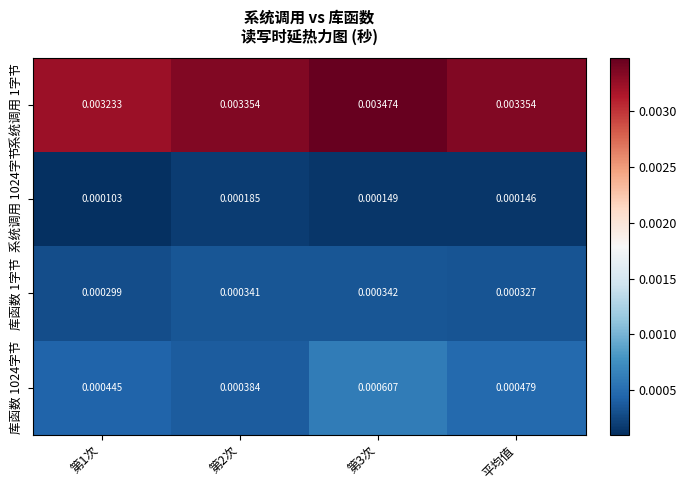

Is the value of 系统调用 1字节 at 平均值 greater than the value of 库函数 1024字节 at 第2次?

Yes